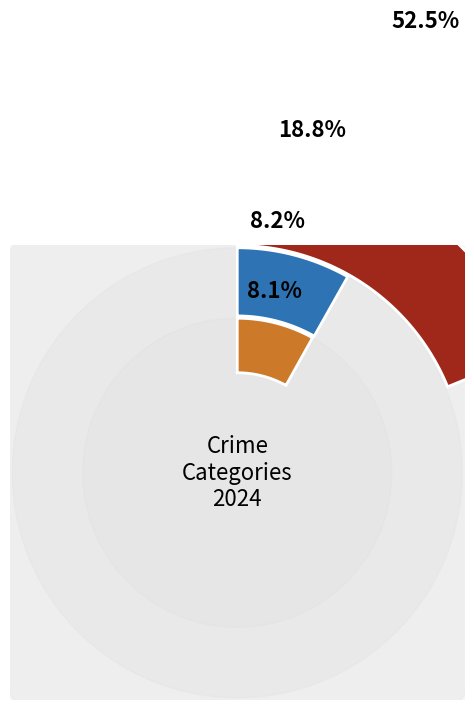

What is the change in value from Theft to Criminal Sexual Assault?

-737